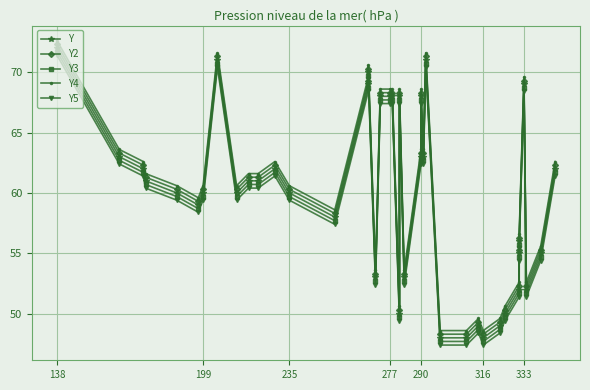

What are all the series names shown in the legend?

Y, Y2, Y3, Y4, Y5